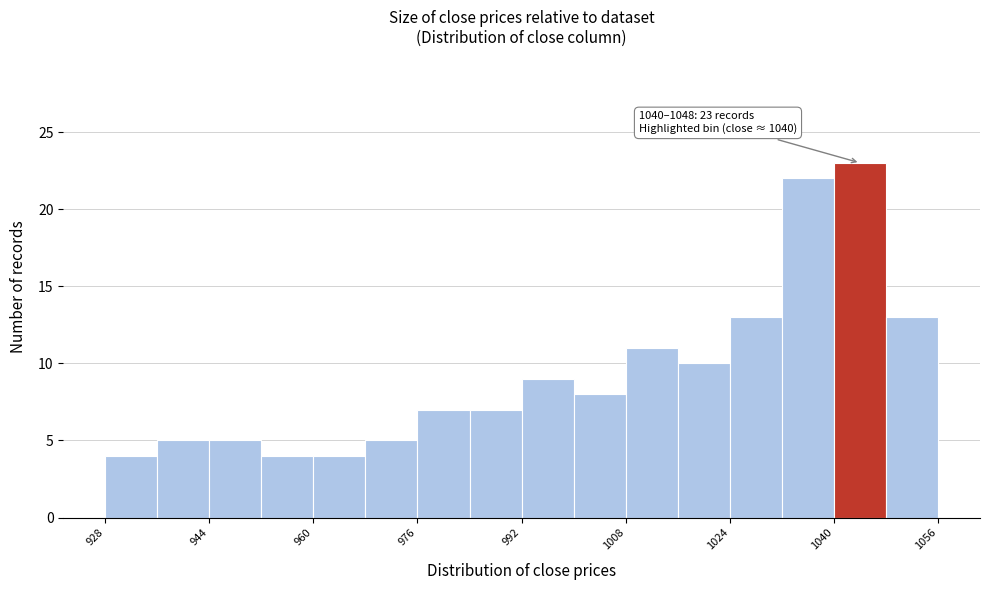

Which range on the x-axis has the tallest bar?

1040 to 1048